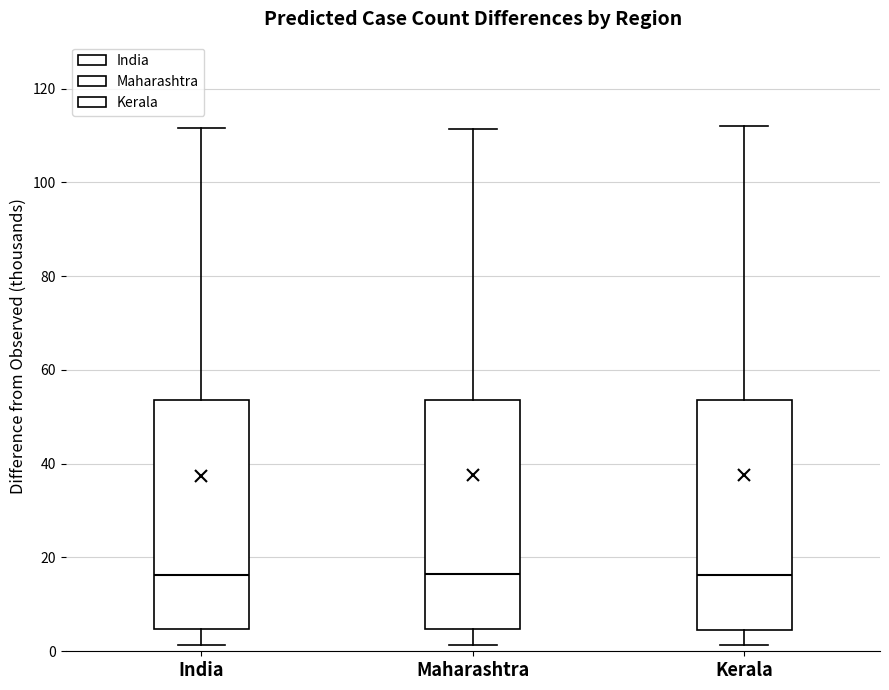

Reading left to right, read every box against the y-axis: the position of its median line, the range the box covers, and the ends of its whiskers. The values are not printed on the chart, so give them approximately, as read against the axis.

India: median 16, box 4 to 54, whiskers 2 to 112
Maharashtra: median 16, box 4 to 54, whiskers 2 to 112
Kerala: median 16, box 4 to 54, whiskers 2 to 112